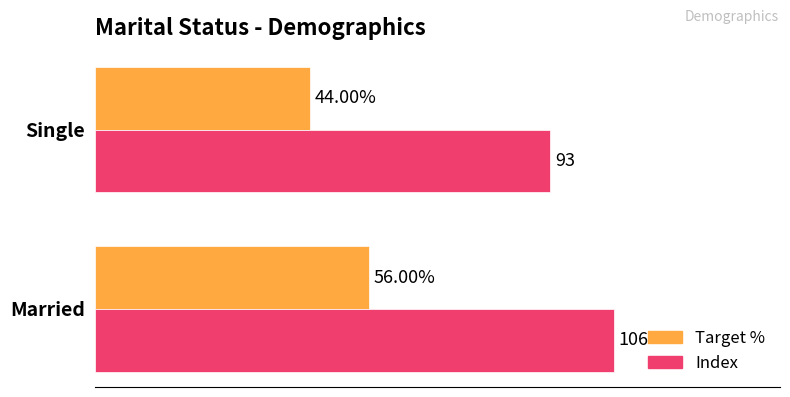

Which series has the widest spread of values?

Index